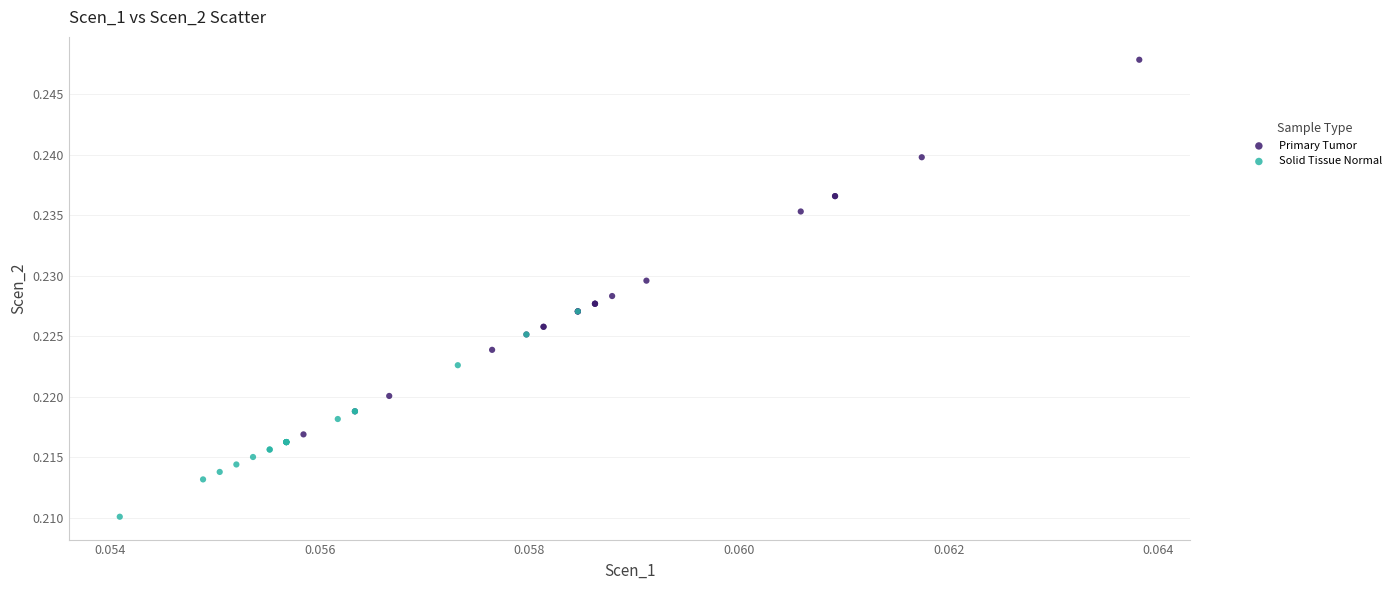

Which series has the widest spread of Y values?

Primary Tumor